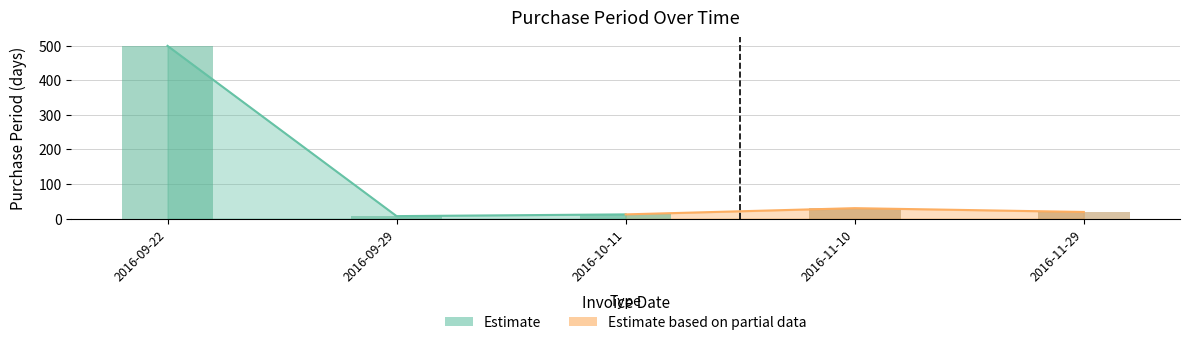

Approximately how many times larger is the value at 2016-09-29 compared to 2016-10-11?

0.6